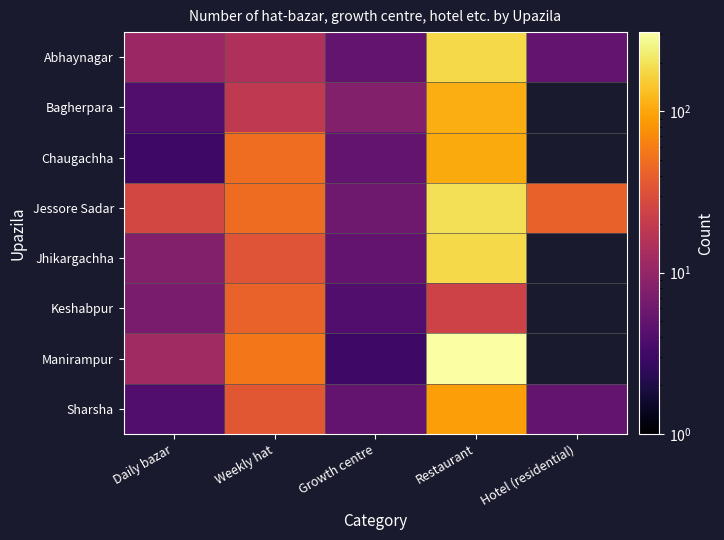

Which category has the highest value across all series?

Restaurant